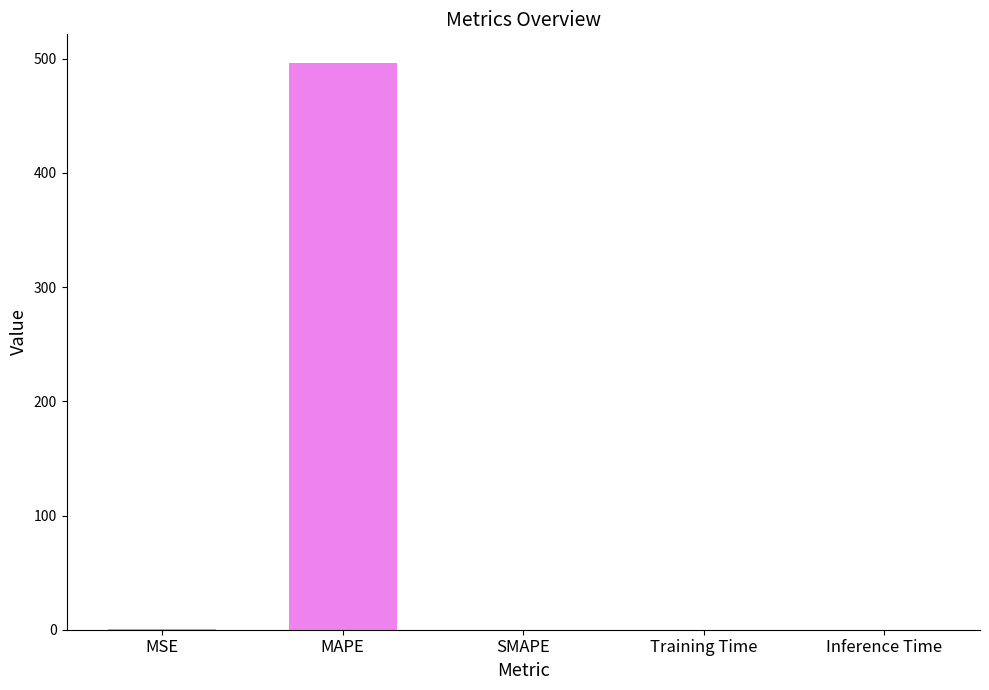

What is the change in value from MSE to Training Time?

-0.5